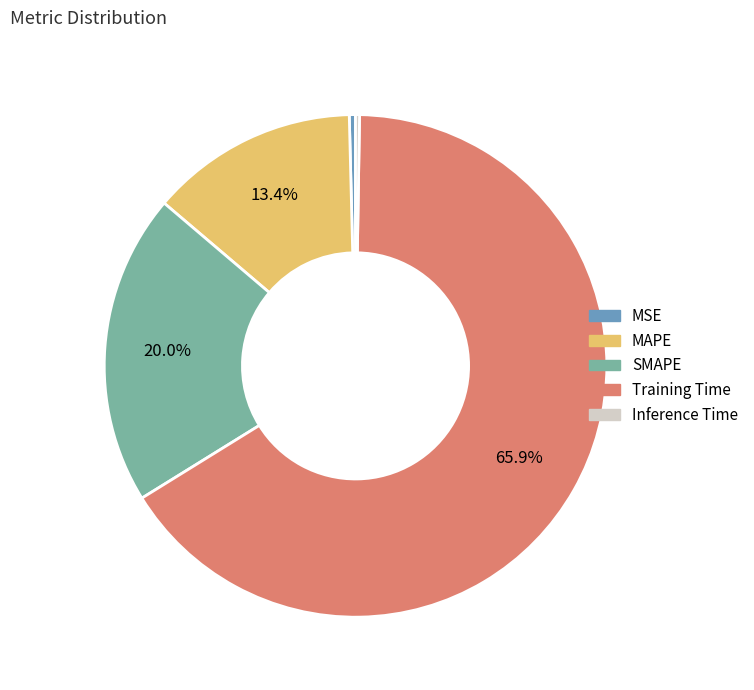

Between MAPE and SMAPE, which is larger?

SMAPE